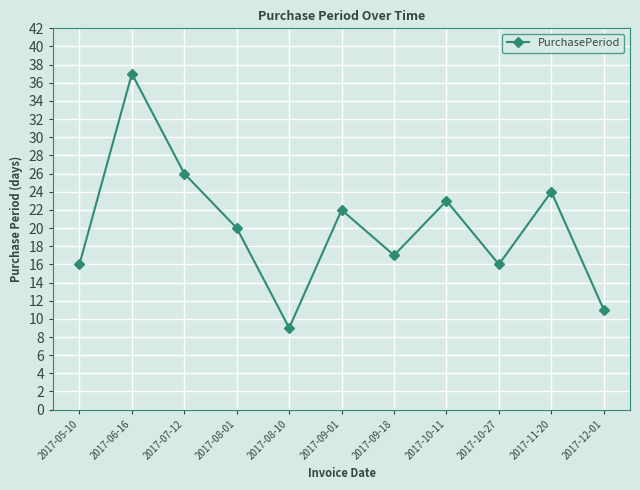

Does the chart have visible grid lines?

Yes